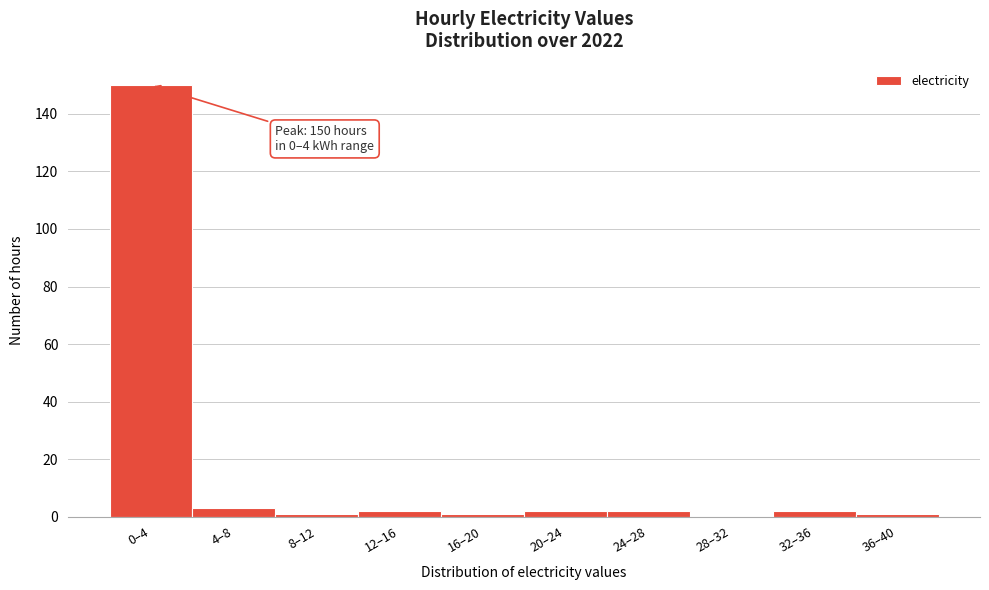

Reading left to right, list all the values displayed in this chart.

0–4=150	4–8=3	8–12=1	12–16=2	16–20=1	20–24=2	24–28=2	28–32=0	32–36=2	36–40=1